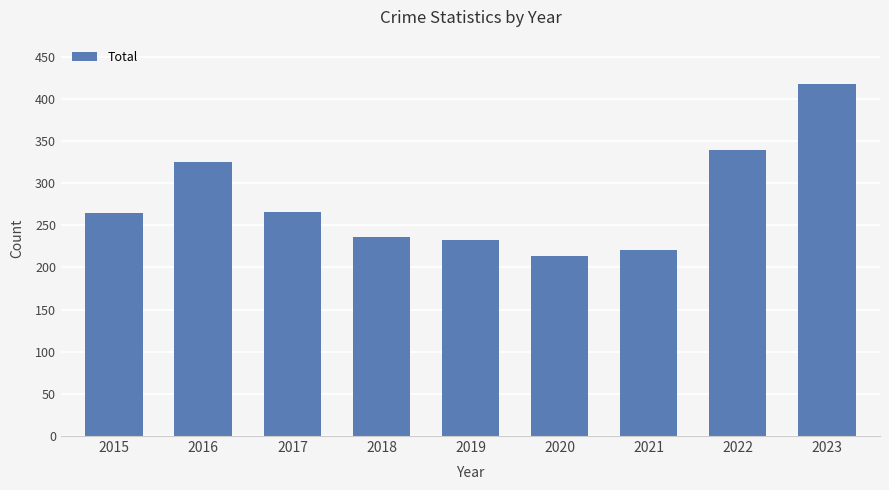

Which label corresponds to the largest value in the chart?

2023